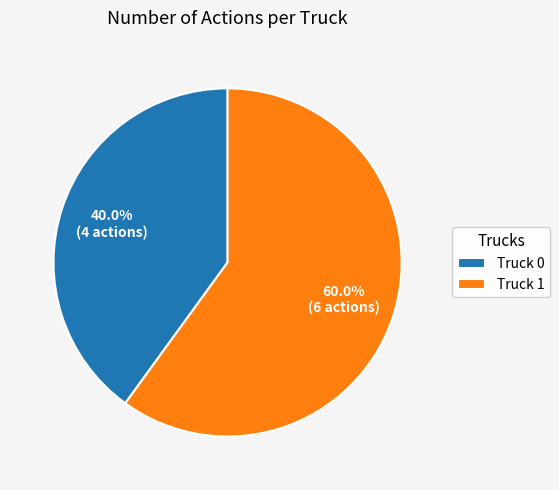

Count the number of slices in the pie.

2